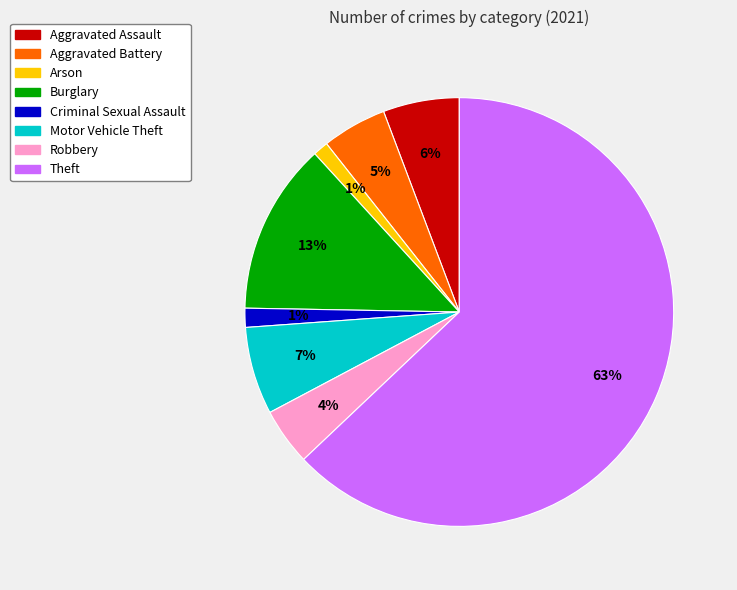

To the nearest percent, what is the combined percentage of Motor Vehicle Theft and Robbery?

11%